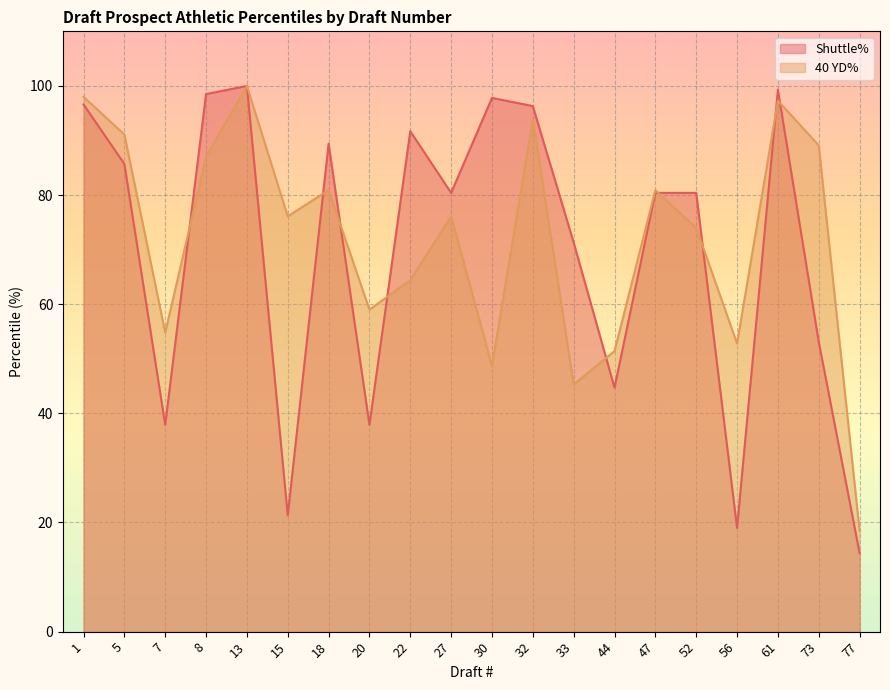

Which series has the largest total across all categories?

40 YD%